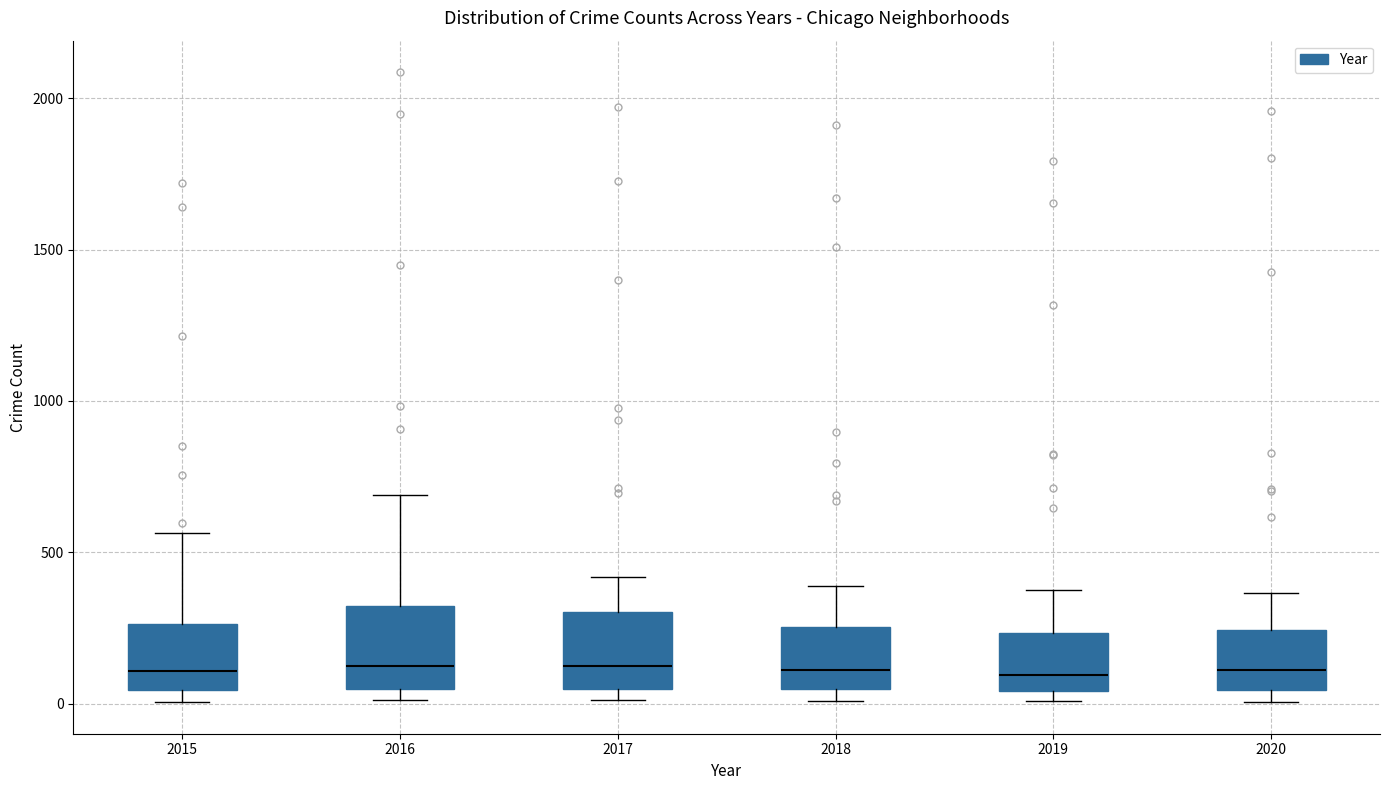

Reading left to right, transcribe this box plot: for each box, give where its median line is, the range the box spans, and where its two whiskers end, as read against the y-axis. The values are not printed on the chart, so give them approximately, as read against the axis.

2015: median 100, box 50 to 250, whiskers 0 to 550
2016: median 150, box 50 to 300, whiskers 0 to 700
2017: median 100, box 50 to 300, whiskers 0 to 400
2018: median 100, box 50 to 250, whiskers 0 to 400
2019: median 100, box 50 to 250, whiskers 0 to 400
2020: median 100, box 50 to 250, whiskers 0 to 350